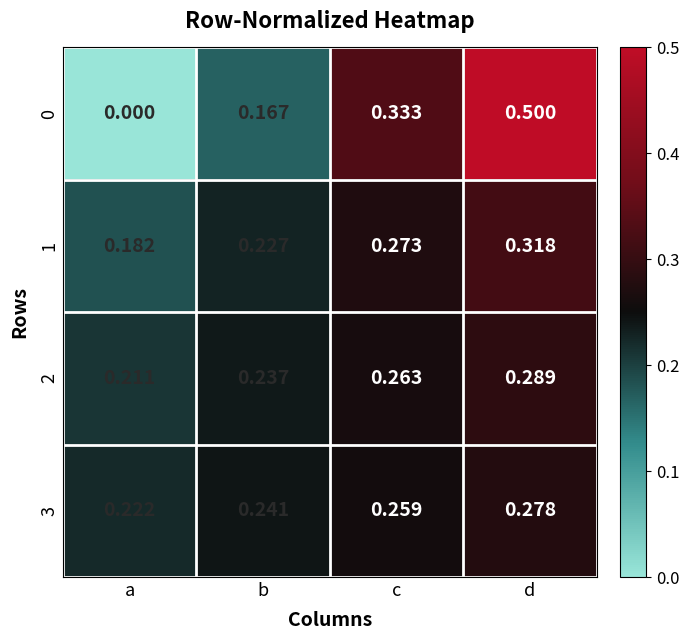

Which category has the highest value in the 3 series?

d